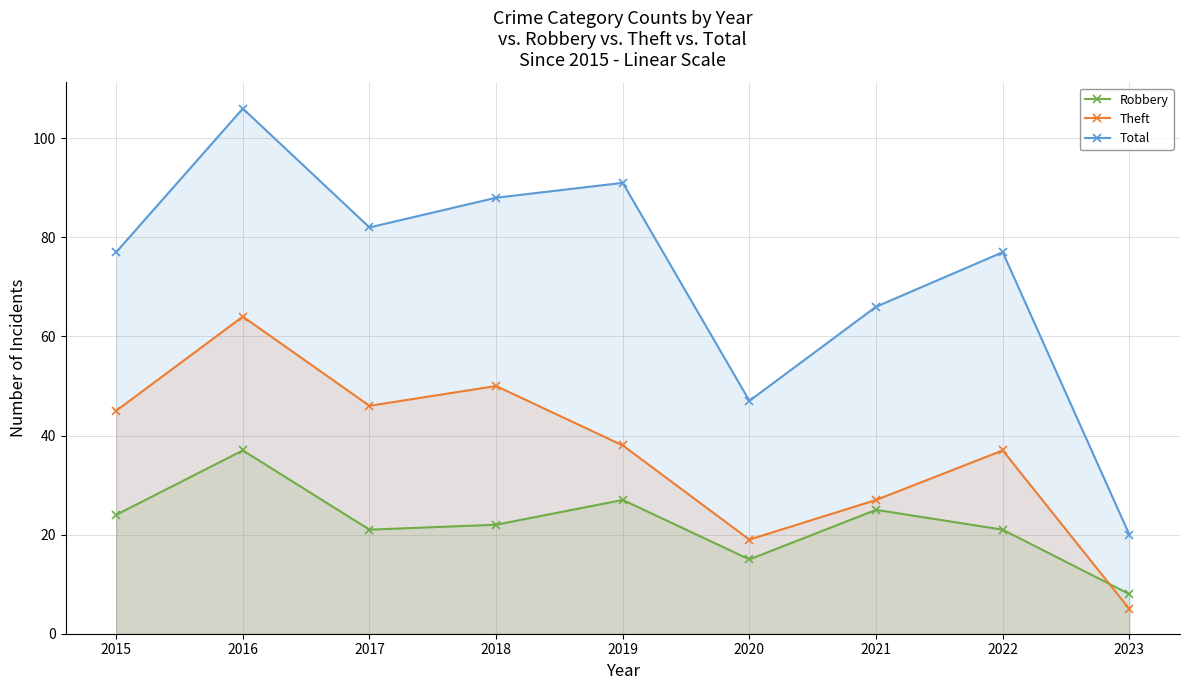

Reading left to right, extract all data points from this chart.

Robbery: 2015=24	2016=37	2017=21	2018=22	2019=27	2020=15	2021=25	2022=21	2023=8
Theft: 2015=45	2016=64	2017=46	2018=50	2019=38	2020=19	2021=27	2022=37	2023=5
Total: 2015=77	2016=106	2017=82	2018=88	2019=91	2020=47	2021=66	2022=77	2023=20